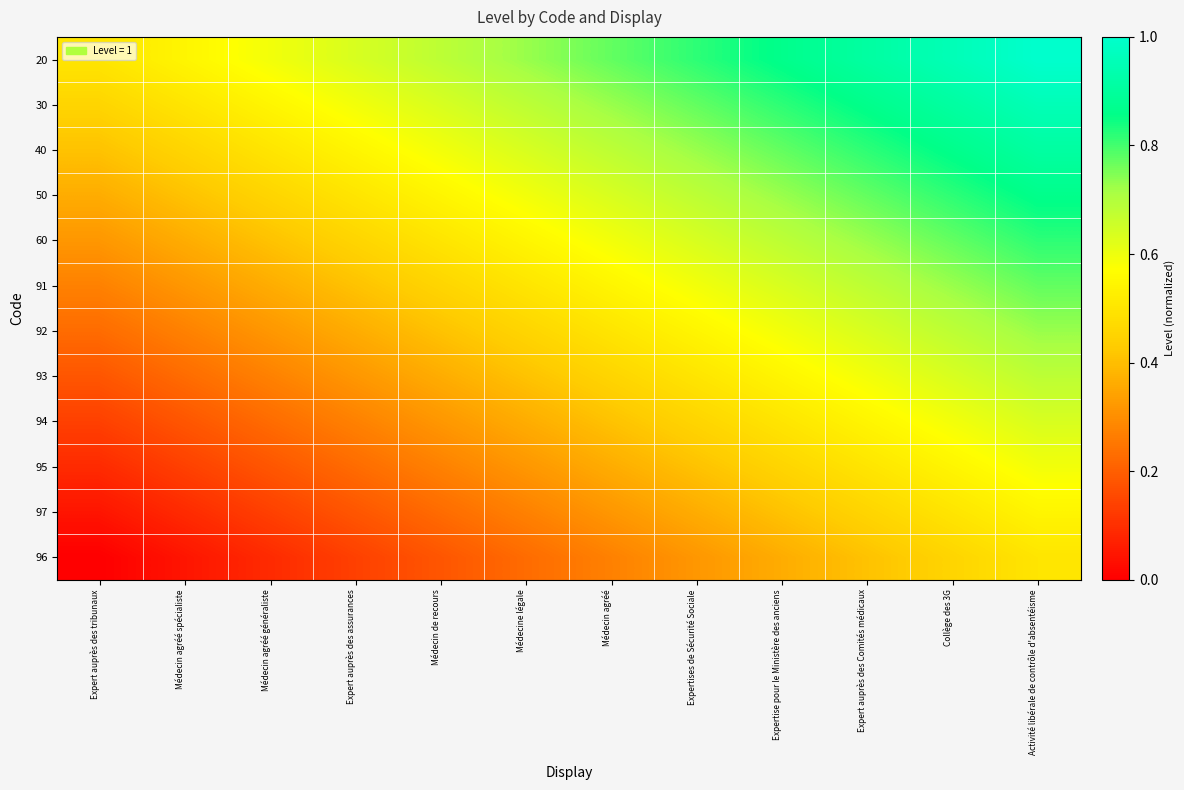

What is the total value across all series at Médecin de recours?

5.2